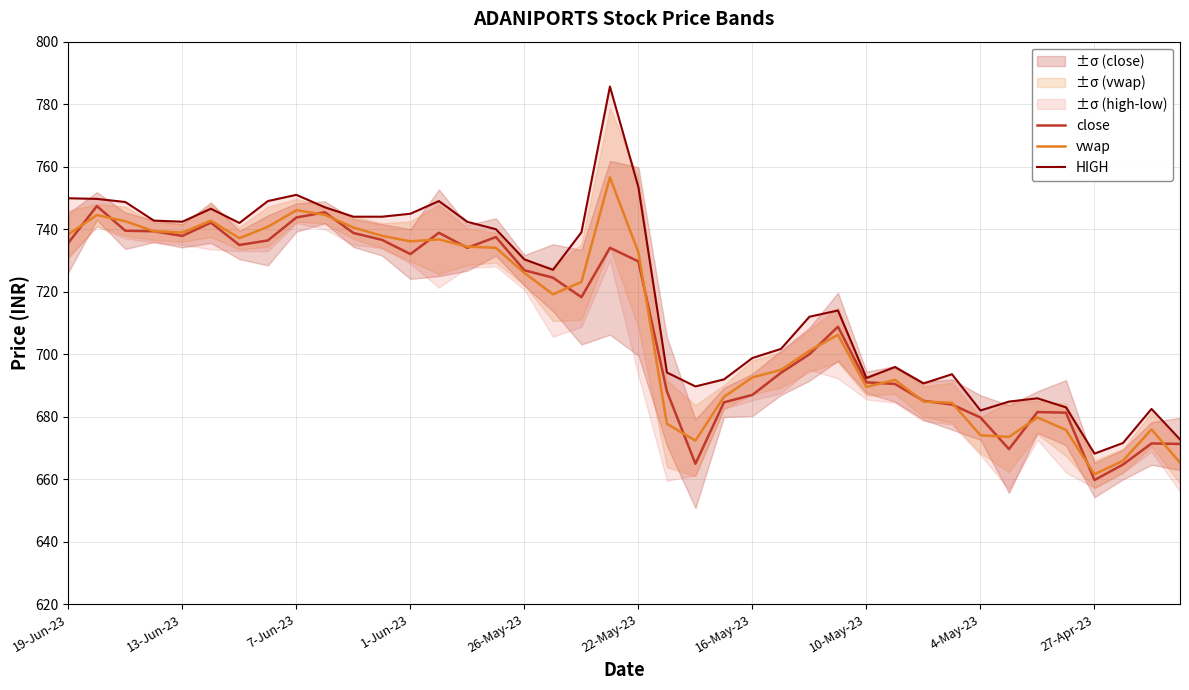

At how many categories does at least one series exceed 714?

21